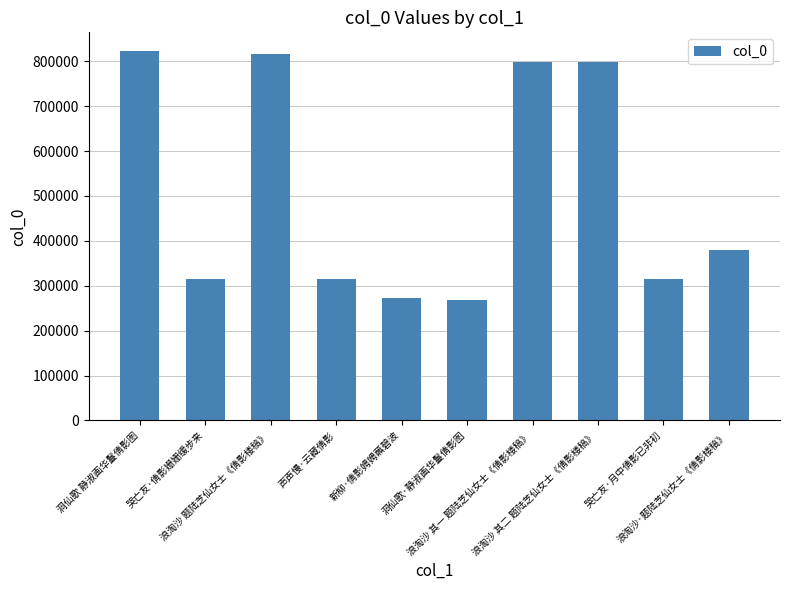

What is the difference between the second highest and second lowest values?

543201